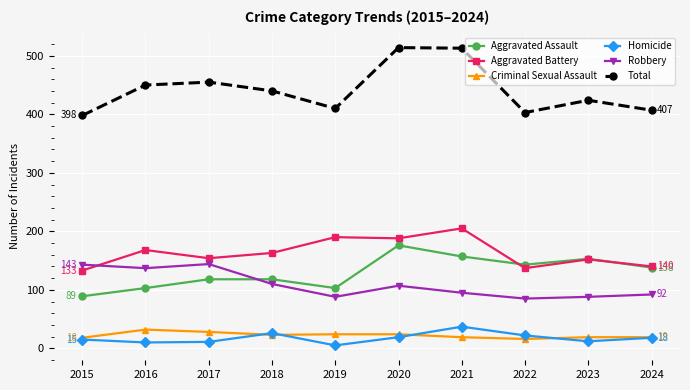

Is the value of Homicide at 2019 greater than the value of Criminal Sexual Assault at 2019?

No